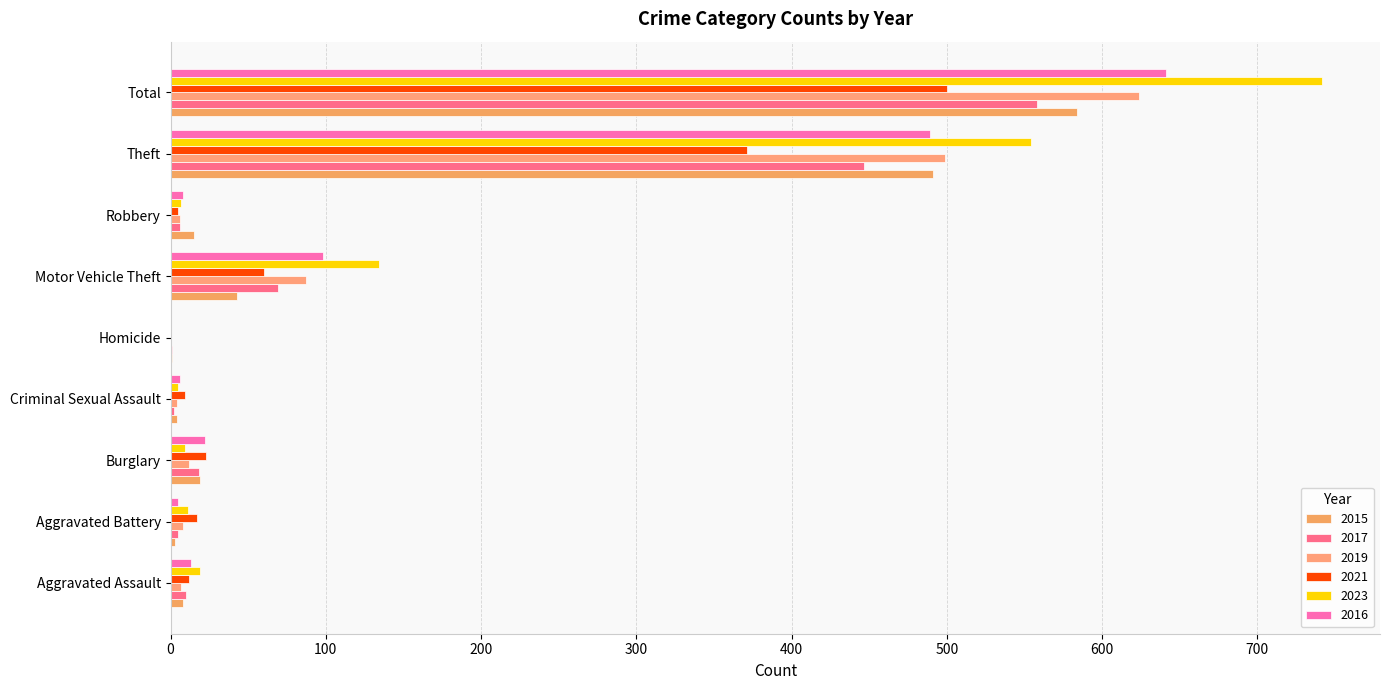

At which label is 2023 closest to 371?

Theft